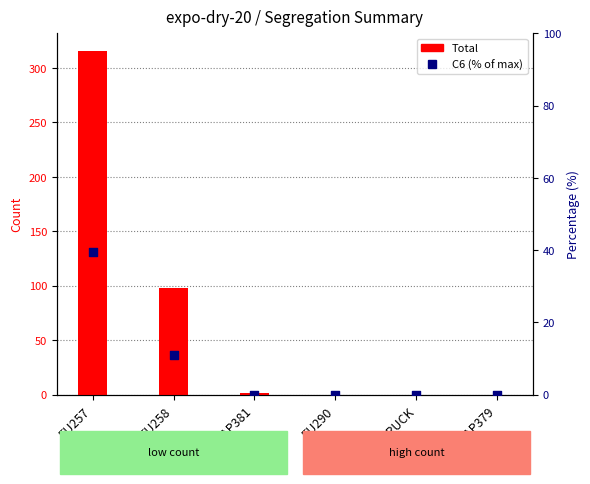

Is the value of Total at HAP379 greater than the value of C6 (% of max) at HAP379?

No